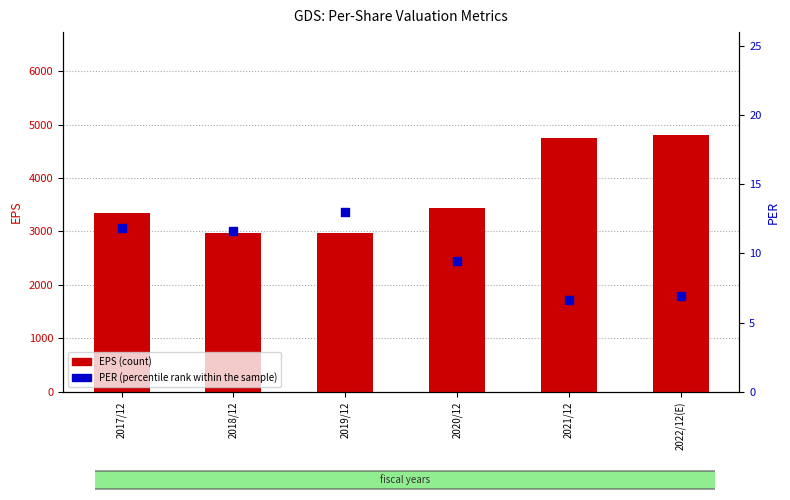

Which series reaches the maximum Y coordinate?

EPS (count)